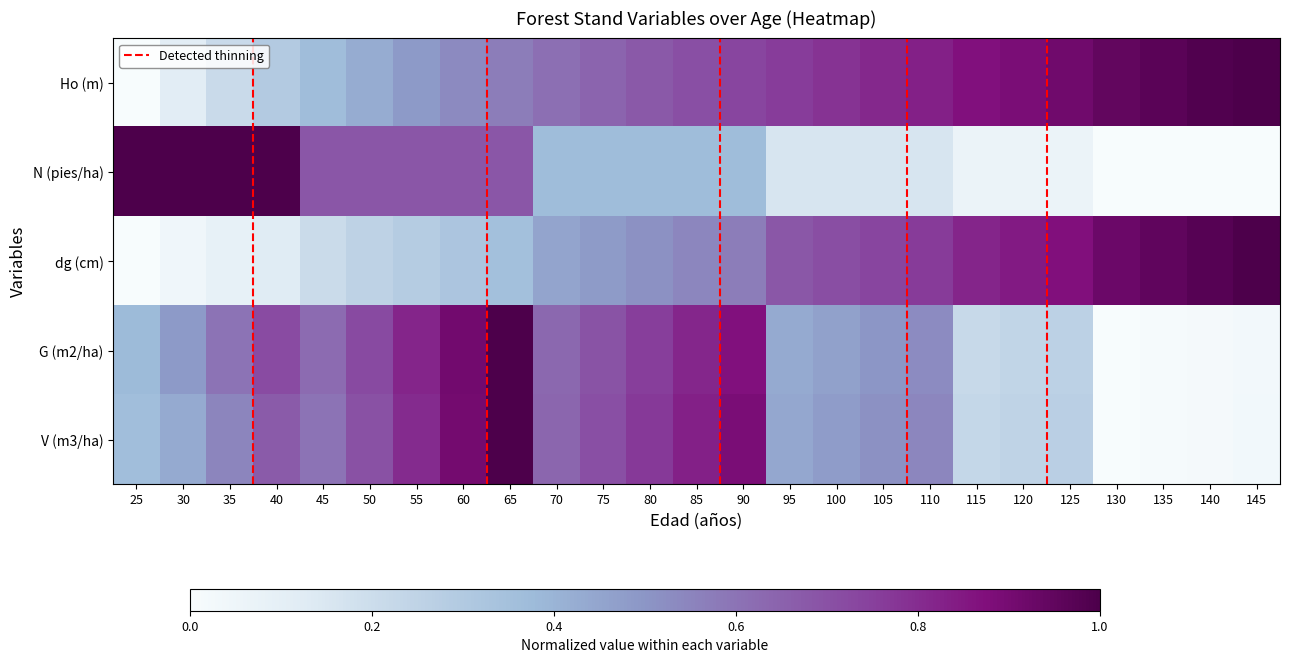

What is the difference between the second highest and minimum values in the G (m2/ha) series?

0.9